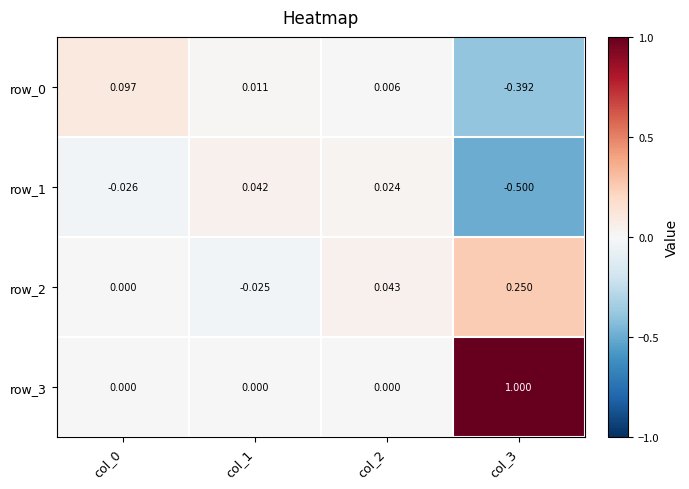

Is the value of row_0 at col_1 greater than the value of row_1 at col_3?

Yes